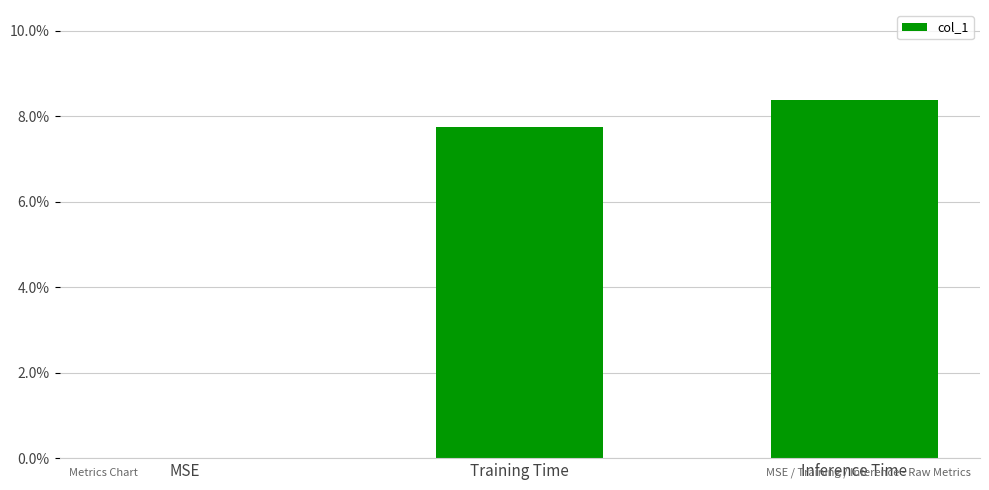

At which category does the chart reach its minimum across all series?

MSE